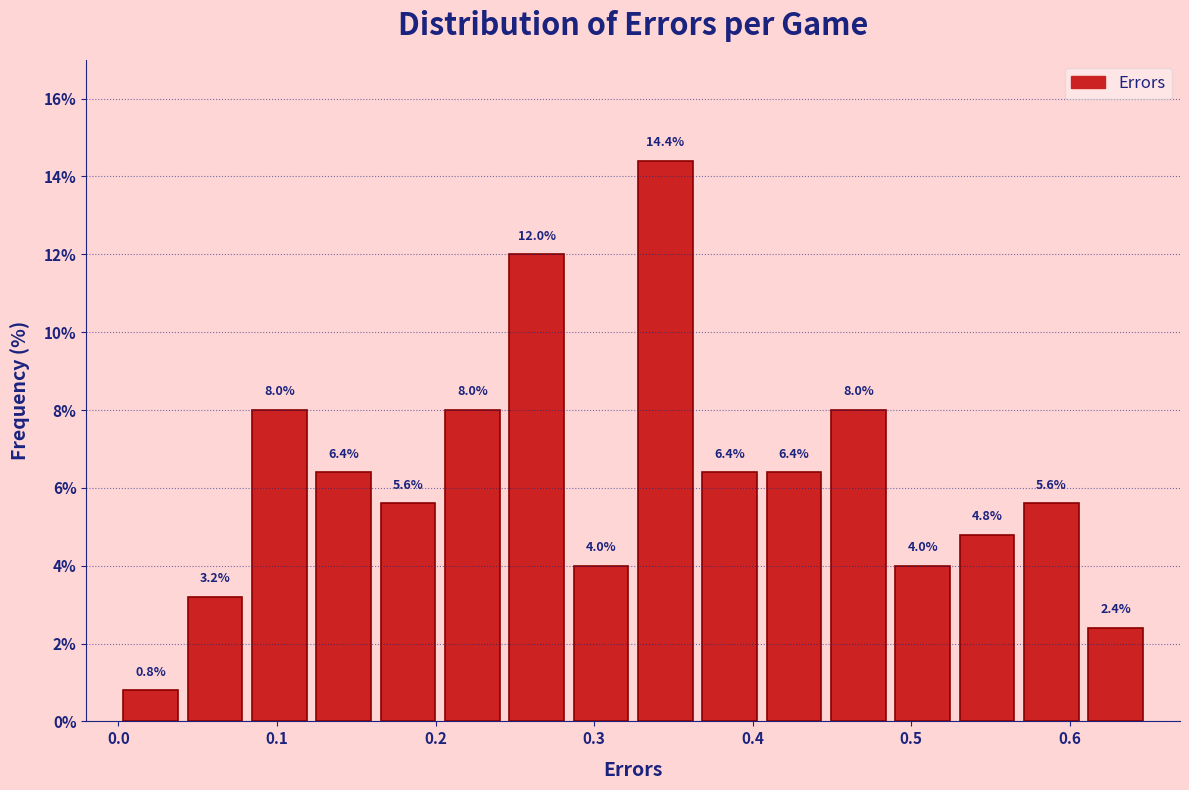

What is the height of the bar covering 0.57 to 0.61 on the x-axis? The bar edges are not printed on the chart, so give them approximately, as read against the axis.

5.6